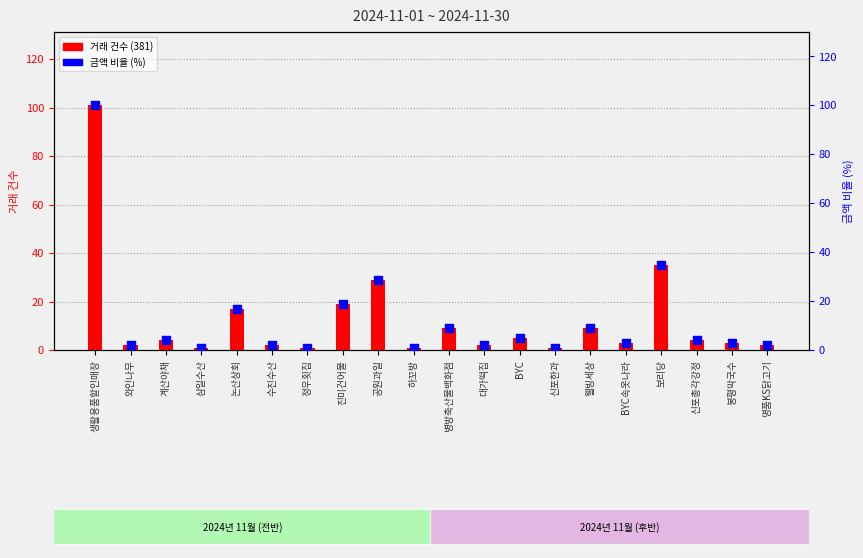

What is the total value across all series at 삼일수산?

2.0